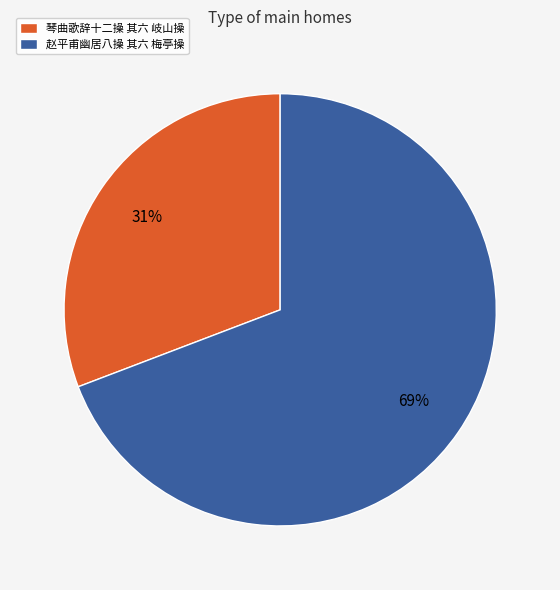

To the nearest percent, what is the average slice percentage?

50%